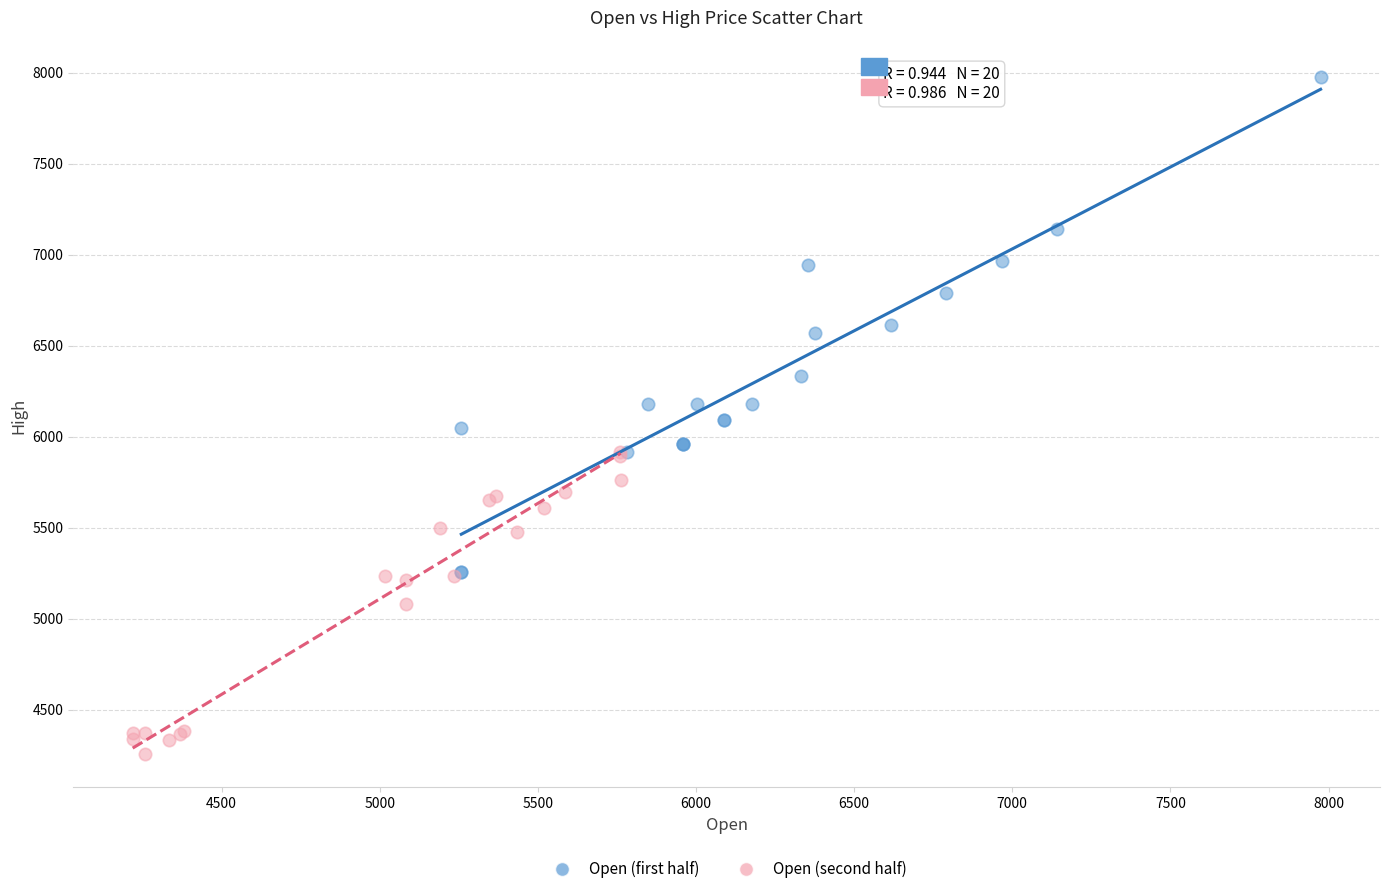

Which series reaches the minimum Y coordinate?

Open (second half)